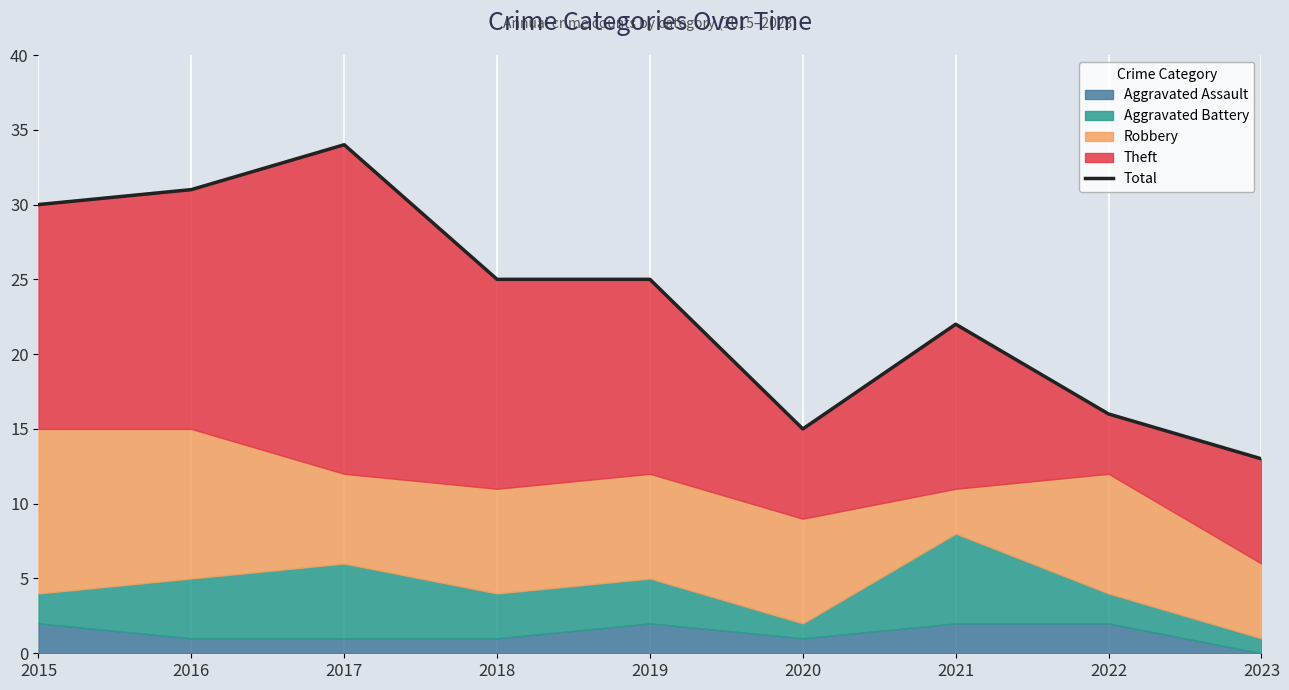

At which category does the chart reach its minimum across all series?

2023